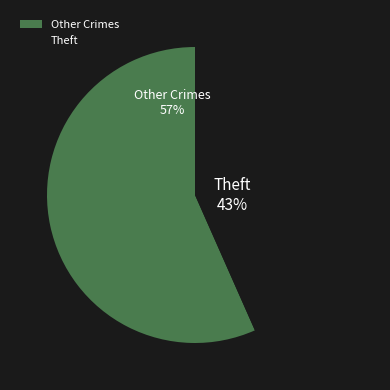

Do Other Crimes and Theft together represent more than half of the pie?

Yes